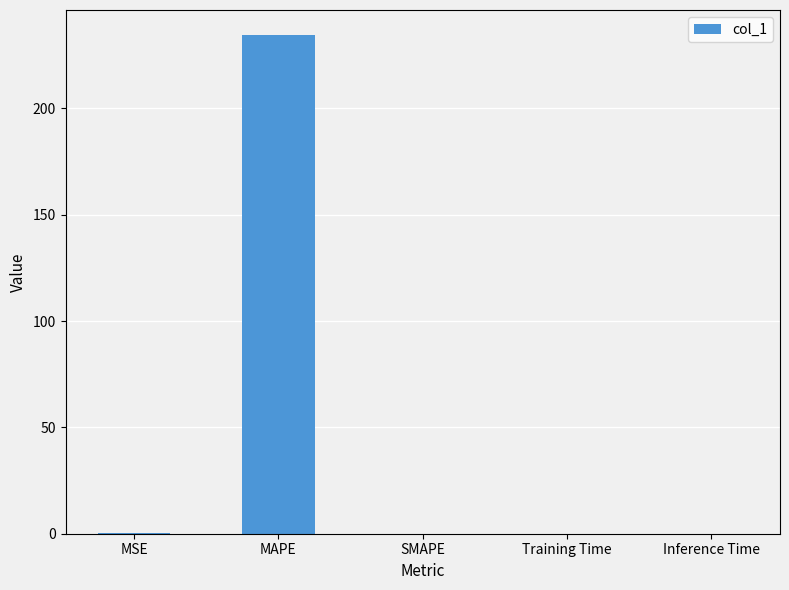

True or false: the data shows 0.1 at MSE.

True